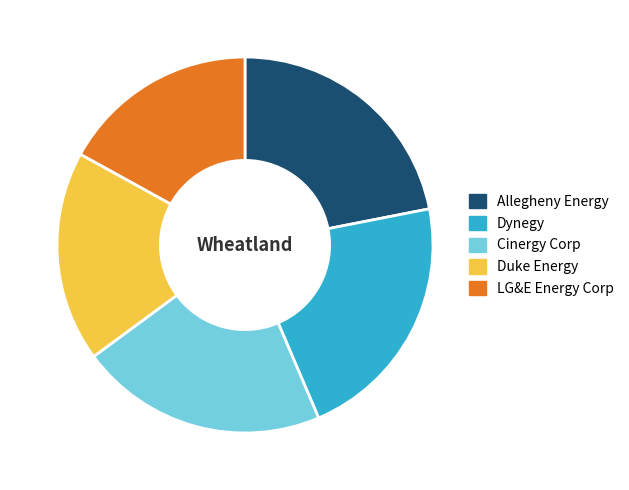

What is the smallest slice in the pie chart?

LG&E Energy Corp